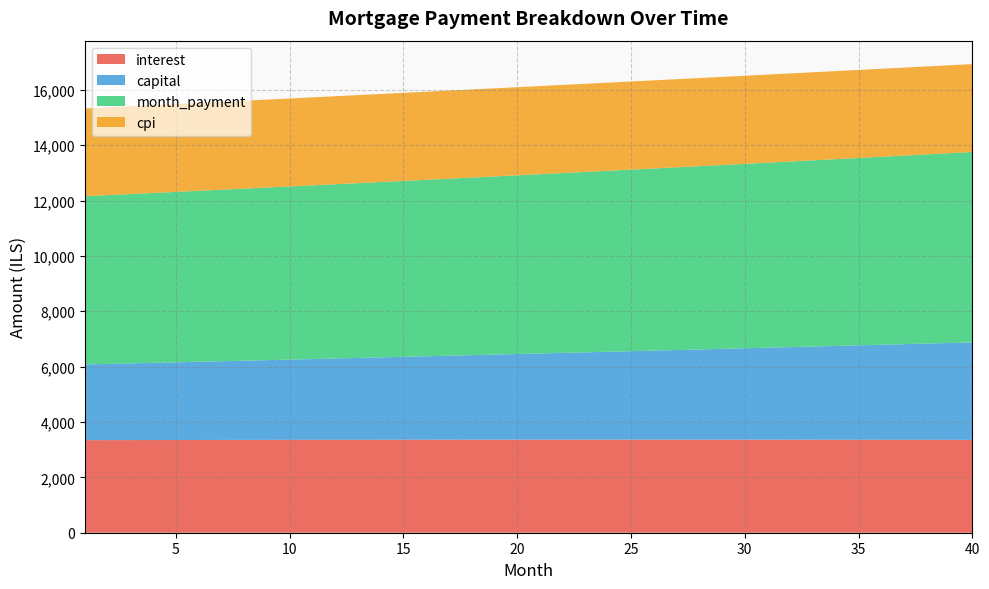

Reading left to right, what are all the values shown in this chart?

interest: 1=3343.9	2=3345.3	3=3346.7	4=3348.1	5=3349.3	6=3350.5	7=3351.7	8=3352.8	9=3353.9	10=3354.8	11=3355.8	12=3356.6	13=3357.5	14=3358.2	15=3358.9	16=3359.5	17=3360.1	18=3360.6	19=3361.0	20=3361.3	21=3361.6	22=3361.9	23=3362.0	24=3362.1	25=3362.2	26=3362.1	27=3362.0	28=3361.8	29=3361.6	30=3361.3	31=3360.9	32=3360.4	33=3359.9	34=3359.2	35=3358.5	36=3357.8	37=3356.9	38=3356.0	39=3355.0	40=3353.9
capital: 1=2735.1	2=2752.9	3=2770.8	4=2788.9	5=2807.0	6=2825.3	7=2843.7	8=2862.2	9=2880.8	10=2899.6	11=2918.5	12=2937.5	13=2956.6	14=2975.9	15=2995.2	16=3014.7	17=3034.4	18=3054.1	19=3074.0	20=3094.0	21=3114.2	22=3134.4	23=3154.8	24=3175.4	25=3196.1	26=3216.9	27=3237.8	28=3258.9	29=3280.1	30=3301.5	31=3323.0	32=3344.6	33=3366.4	34=3388.3	35=3410.3	36=3432.5	37=3454.9	38=3477.4	39=3500.0	40=3522.8
month_payment: 1=6079.0	2=6098.2	3=6117.6	4=6136.9	5=6156.4	6=6175.9	7=6195.4	8=6215.0	9=6234.7	10=6254.5	11=6274.3	12=6294.1	13=6314.1	14=6334.1	15=6354.1	16=6374.2	17=6394.4	18=6414.7	19=6435.0	20=6455.4	21=6475.8	22=6496.3	23=6516.9	24=6537.5	25=6558.2	26=6579.0	27=6599.8	28=6620.7	29=6641.7	30=6662.7	31=6683.8	32=6705.0	33=6726.2	34=6747.5	35=6768.9	36=6790.3	37=6811.8	38=6833.4	39=6855.0	40=6876.7
cpi: 1=3168.0	2=3169.3	3=3170.6	4=3171.8	5=3173.0	6=3174.1	7=3175.1	8=3176.1	9=3177.0	10=3177.9	11=3178.7	12=3179.5	13=3180.2	14=3180.9	15=3181.5	16=3182.0	17=3182.4	18=3182.9	19=3183.2	20=3183.5	21=3183.7	22=3183.9	23=3183.9	24=3184.0	25=3183.9	26=3183.8	27=3183.7	28=3183.4	29=3183.1	30=3182.7	31=3182.3	32=3181.8	33=3181.2	34=3180.5	35=3179.8	36=3179.0	37=3178.1	38=3177.2	39=3176.2	40=3175.1